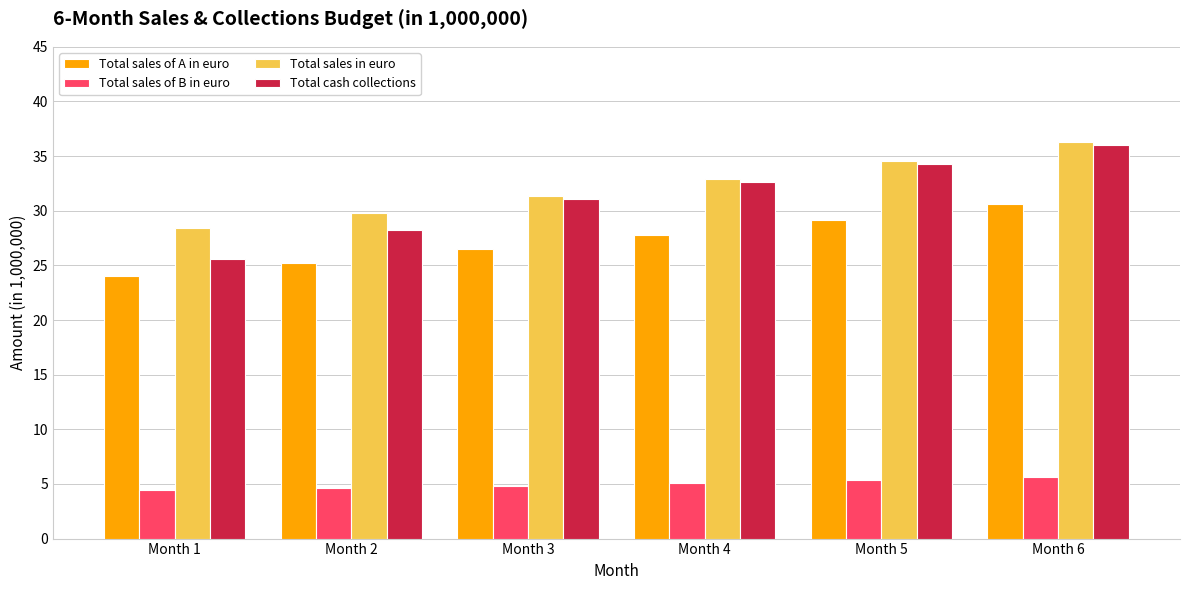

At which label does Total sales in euro reach its minimum?

Month 1